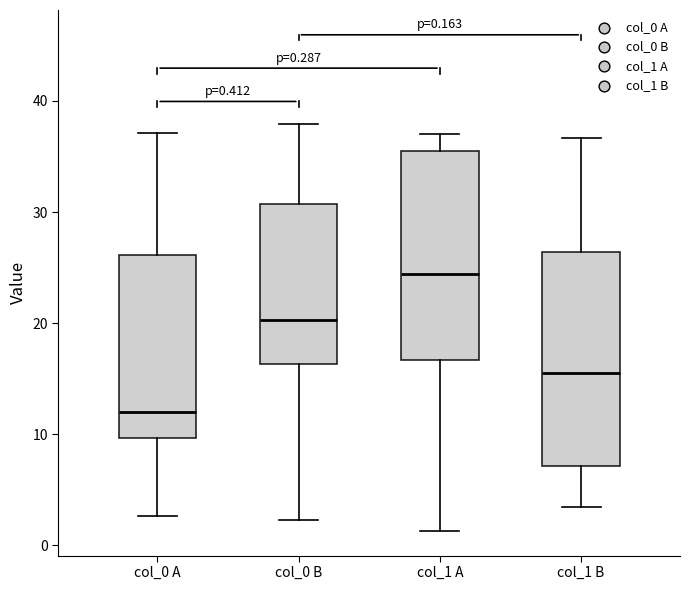

Which box has the lowest median line?

col_0 A